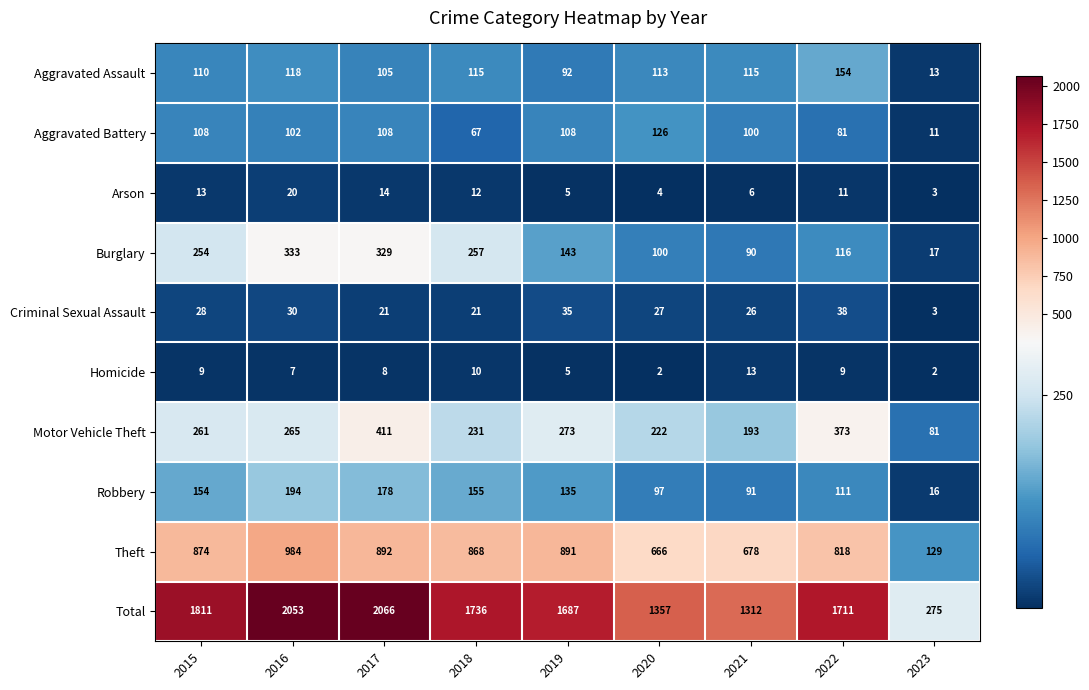

Which series has the largest range (max minus min)?

Total